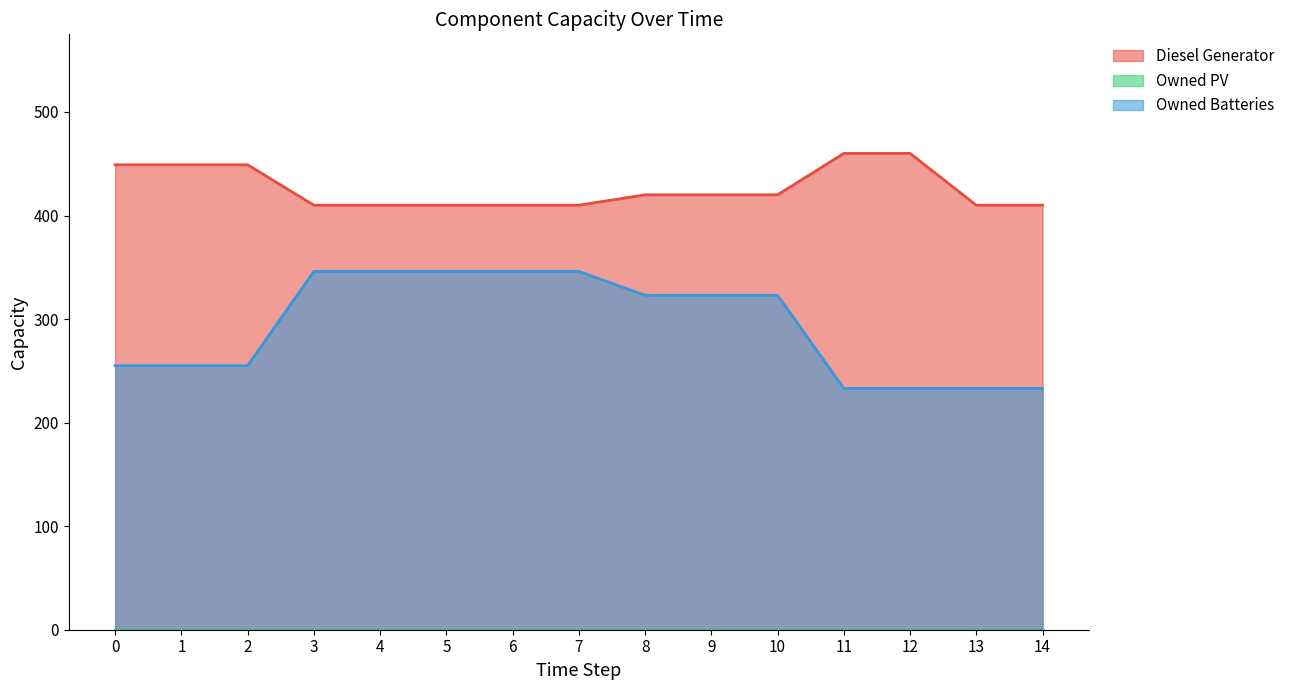

Which series changed the most between 1 and 11?

Owned Batteries